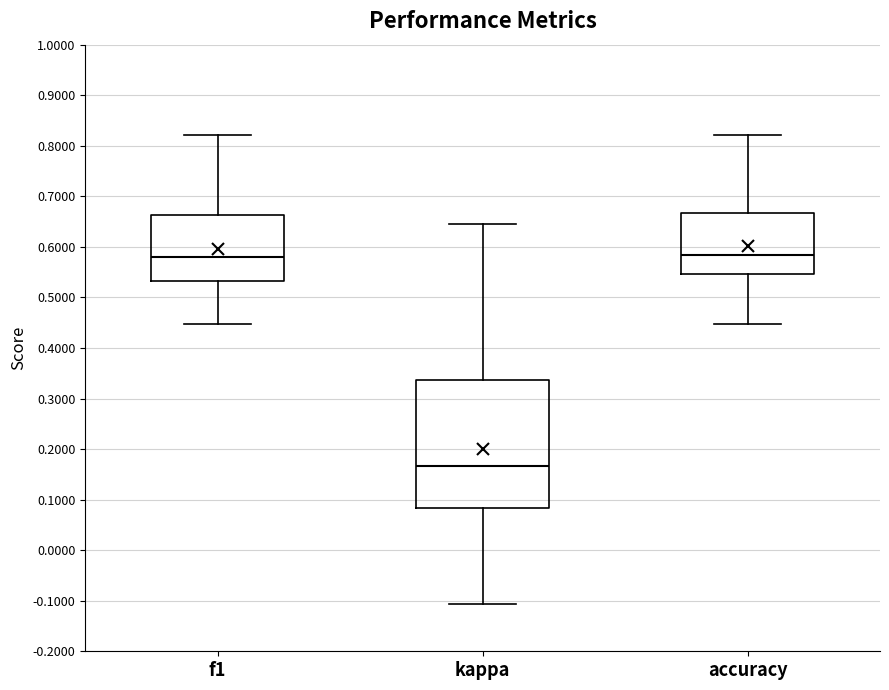

Reading left to right, transcribe this box plot: for each box, give where its median line is, the range the box spans, and where its two whiskers end, as read against the y-axis. The values are not printed on the chart, so give them approximately, as read against the axis.

f1: median 0.58, box 0.53 to 0.66, whiskers 0.45 to 0.82
kappa: median 0.17, box 0.08 to 0.34, whiskers -0.11 to 0.64
accuracy: median 0.58, box 0.55 to 0.67, whiskers 0.45 to 0.82